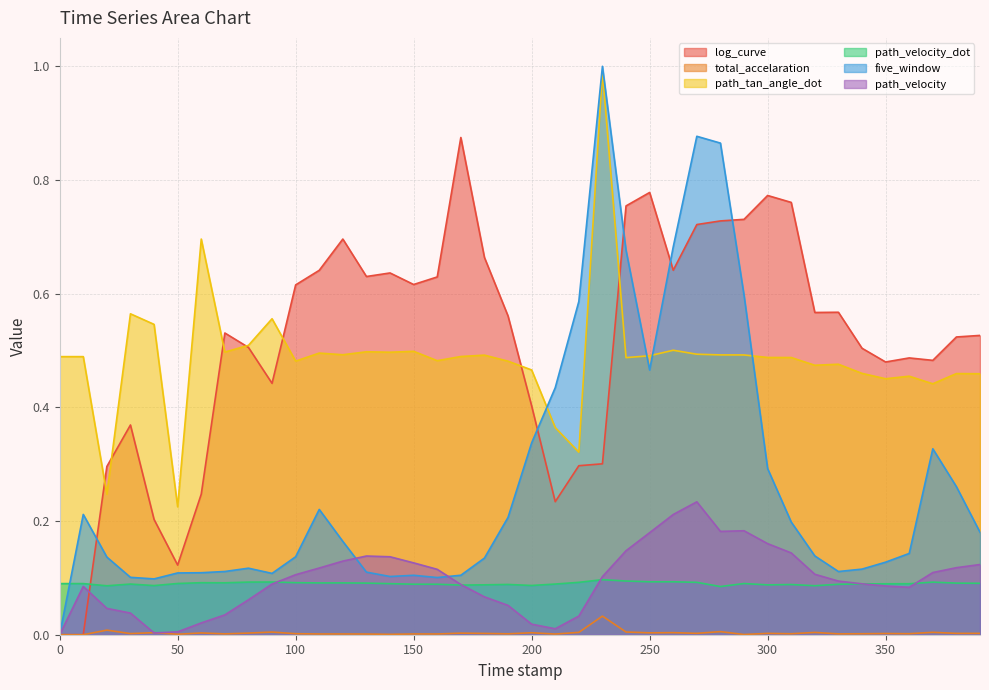

What is the label of the 24th point from the right?

160.0